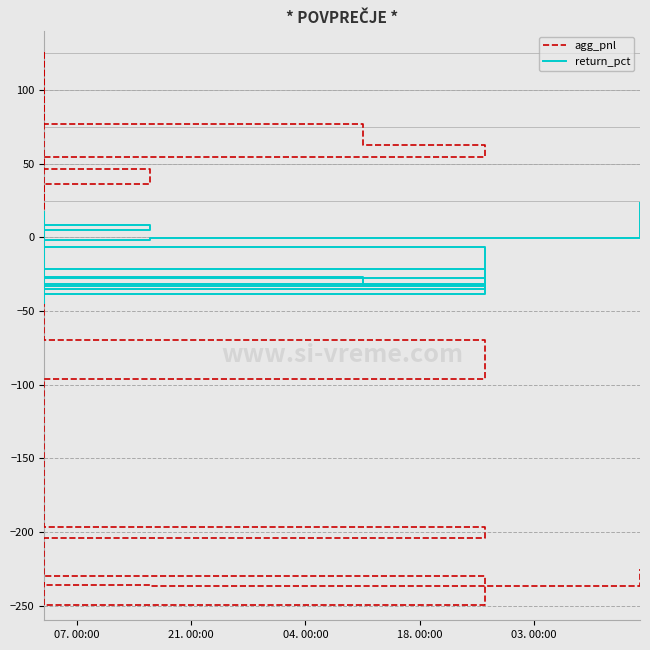

At how many categories does at least one series exceed -36?

39